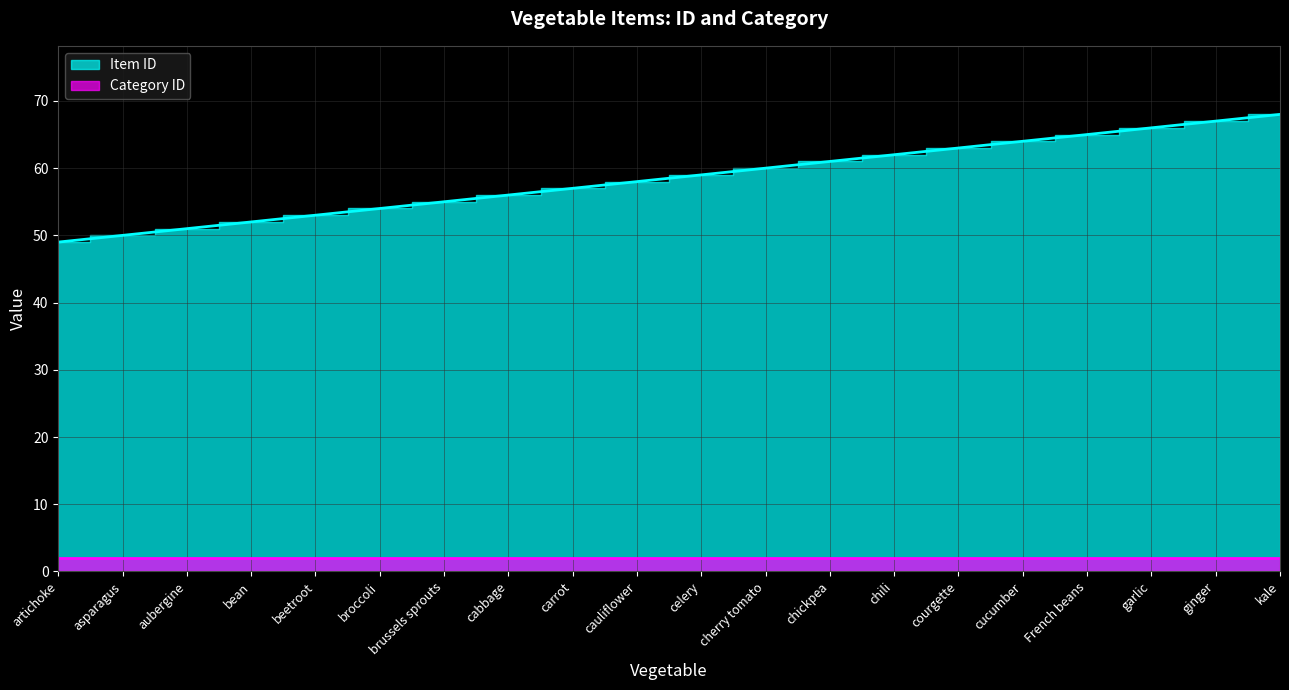

Rank the categories by value from highest to lowest.

kale, ginger, garlic, French beans, cucumber, courgette, chili, chickpea, cherry tomato, celery, cauliflower, carrot, cabbage, brussels sprouts, broccoli, beetroot, bean, aubergine, asparagus, artichoke